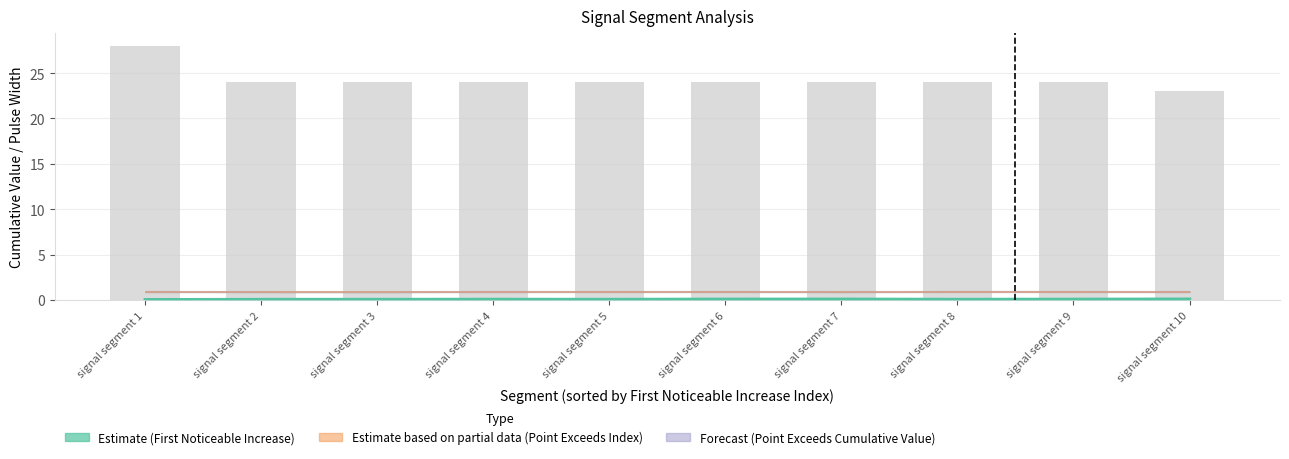

What is the maximum value shown in the chart?

0.1